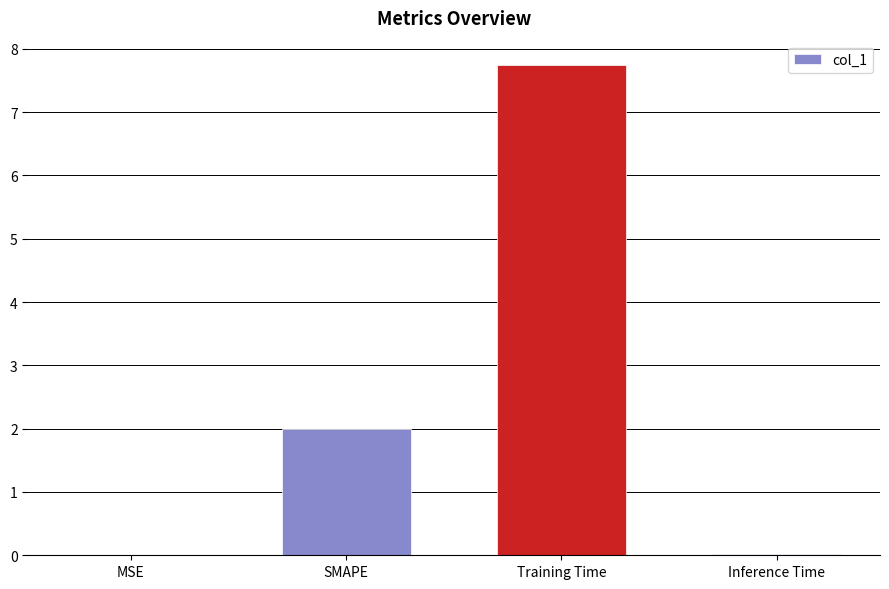

Which label corresponds to the largest value in the chart?

Training Time